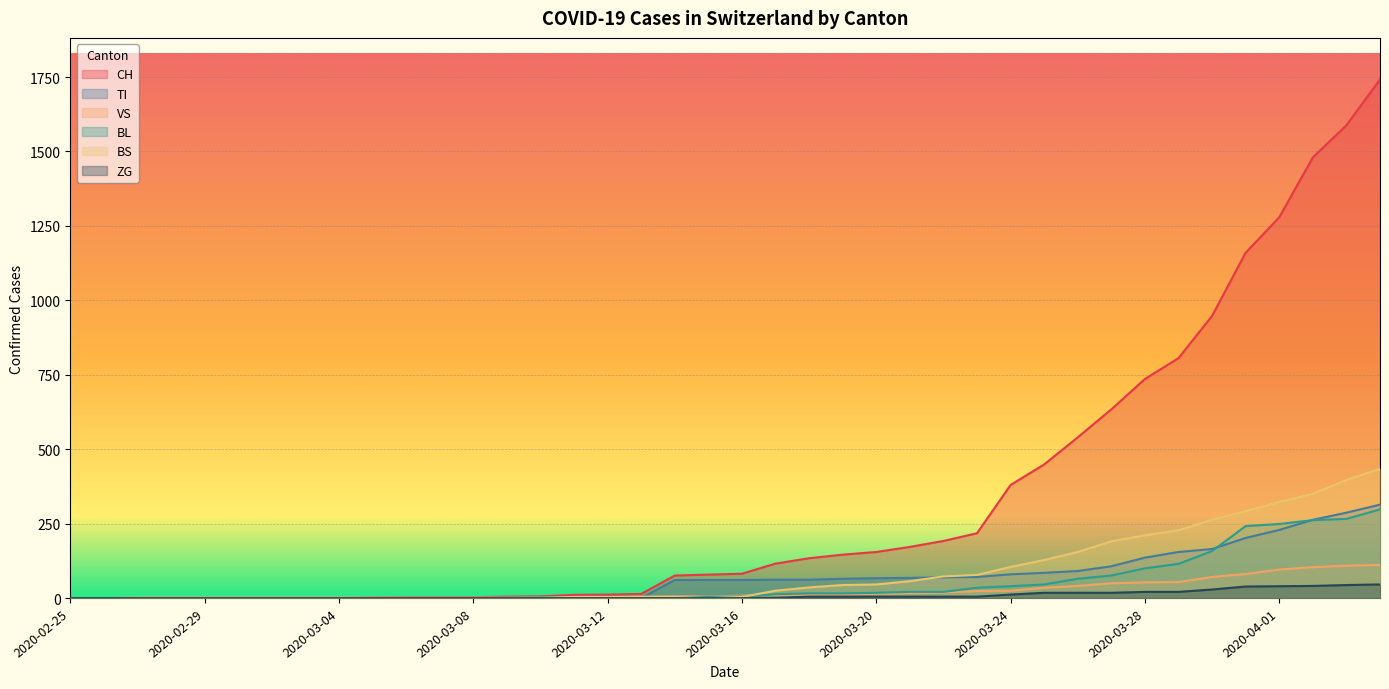

At how many categories does at least one series exceed 660?

8